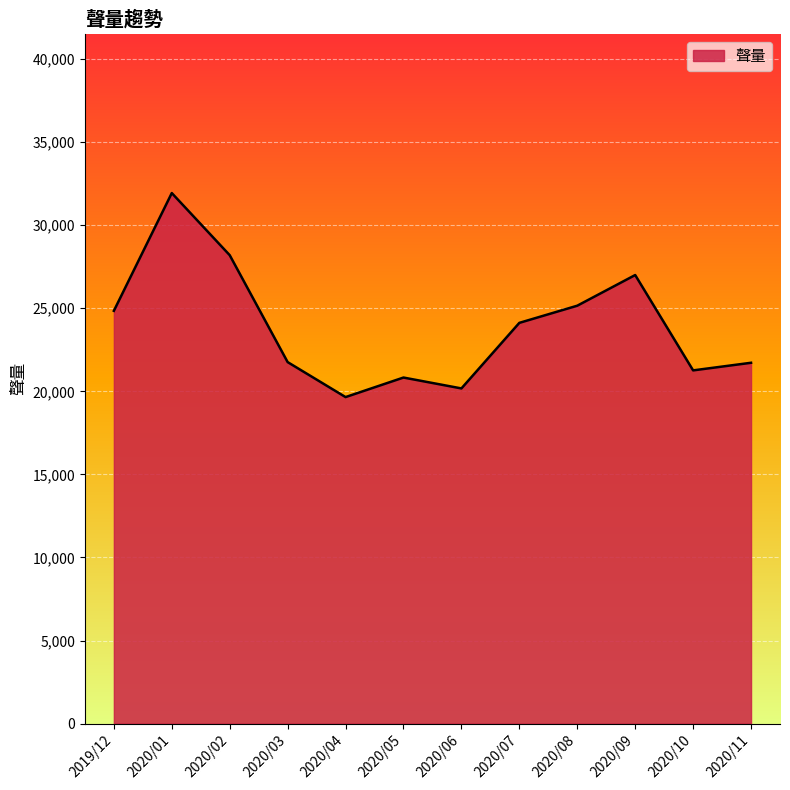

How many lines are shown in the chart?

1